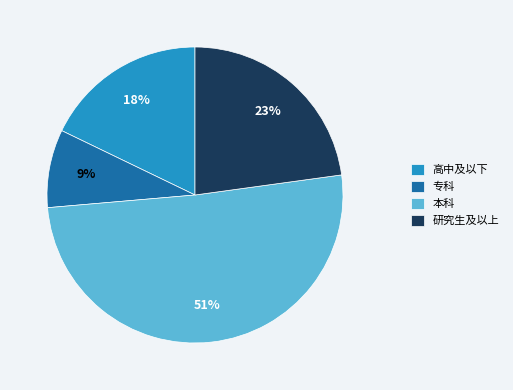

Count the number of slices in the pie.

4